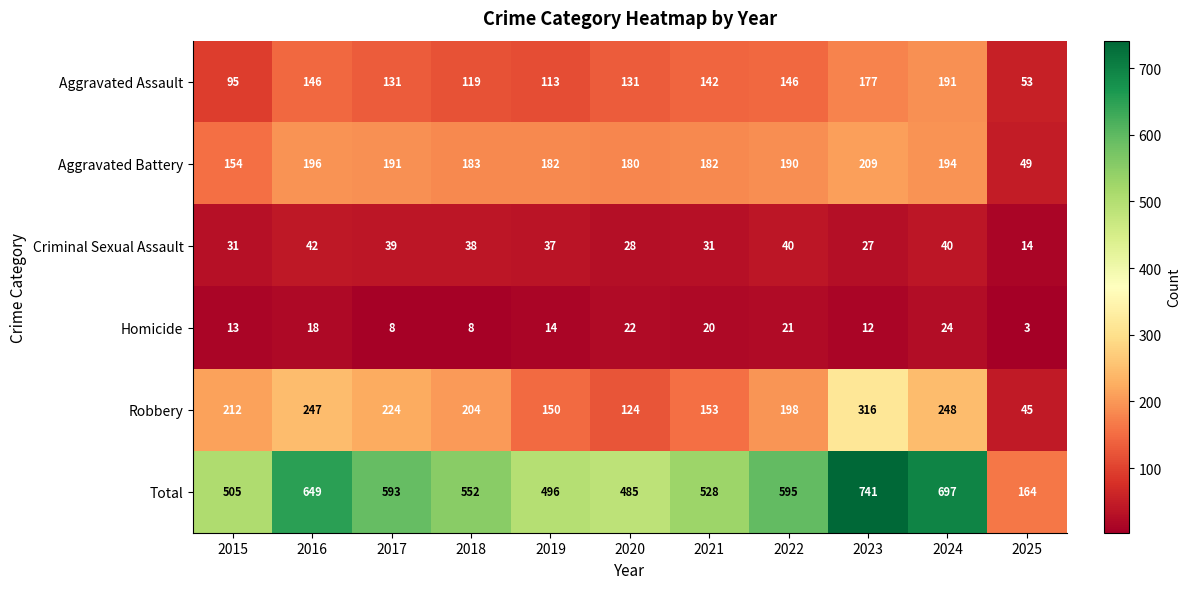

At how many categories does at least one series exceed 59?

11